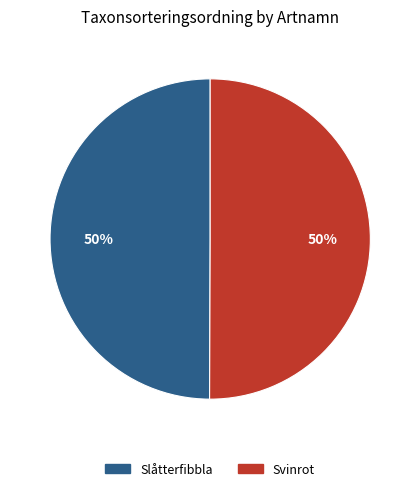

Count the number of slices in the pie.

2